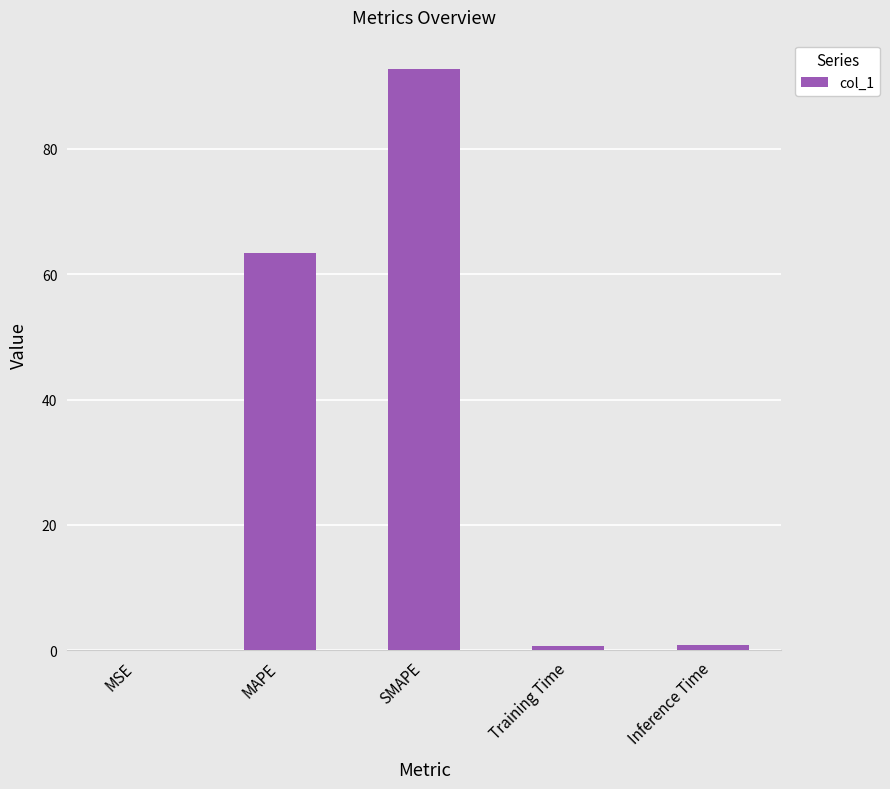

At which label is the value closest to 46?

MAPE